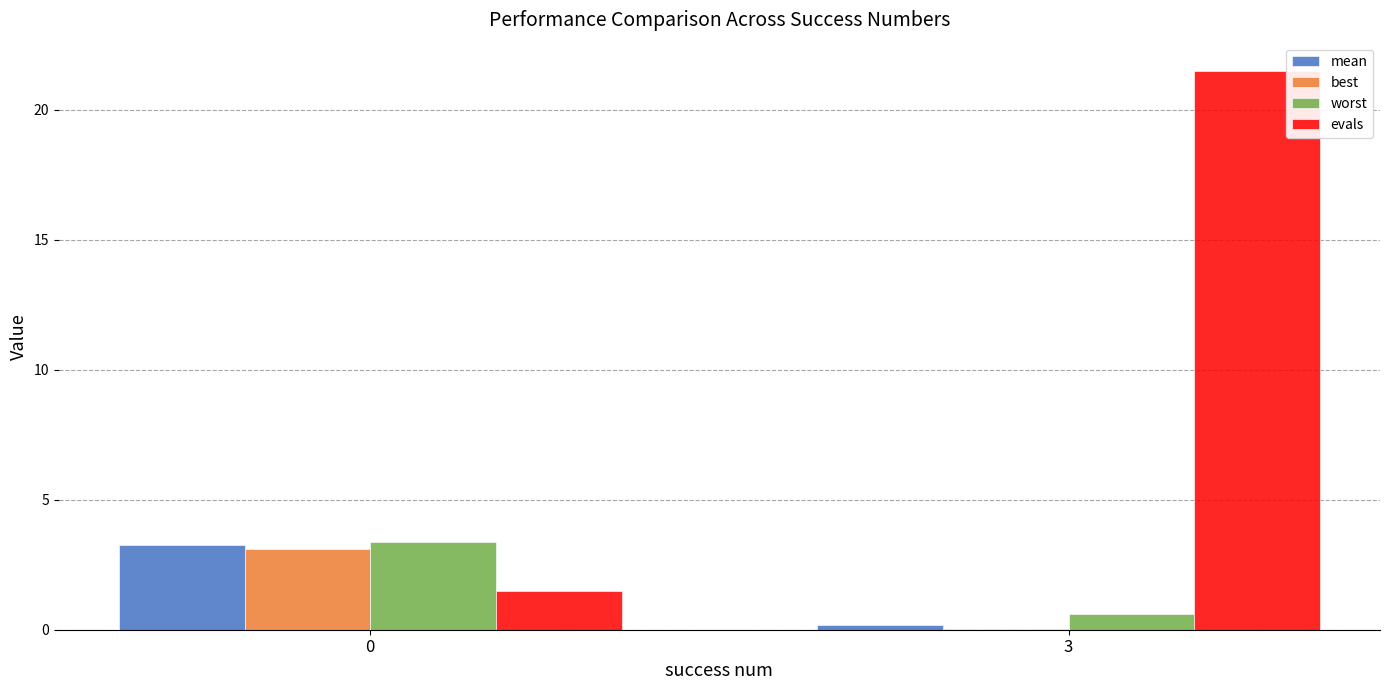

What are all the series names shown in the legend?

mean, best, worst, evals